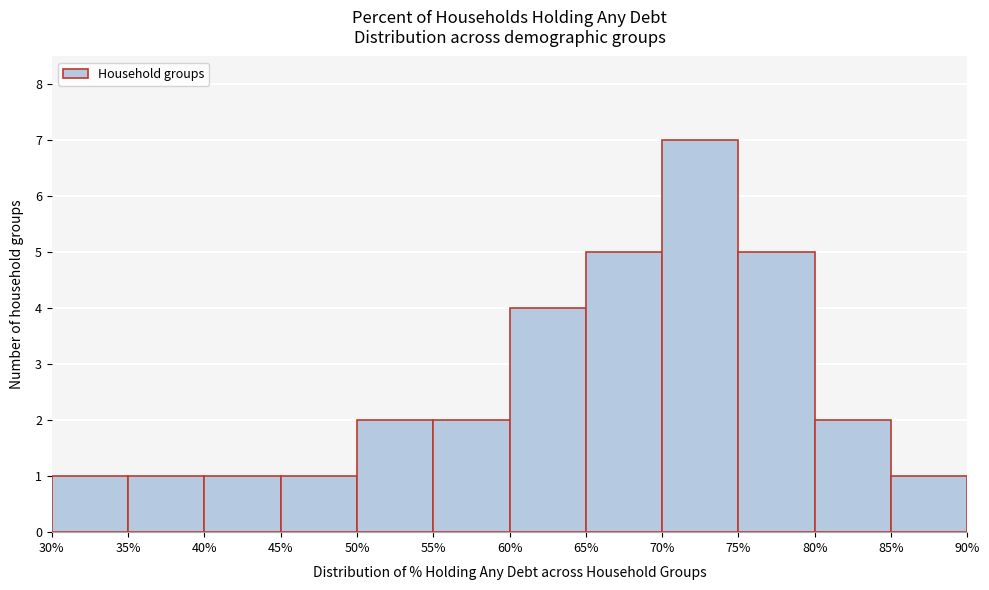

What is the height of the bar covering 45% to 50% on the x-axis? The values are not printed on the chart, so give them approximately, as read against the axis.

1